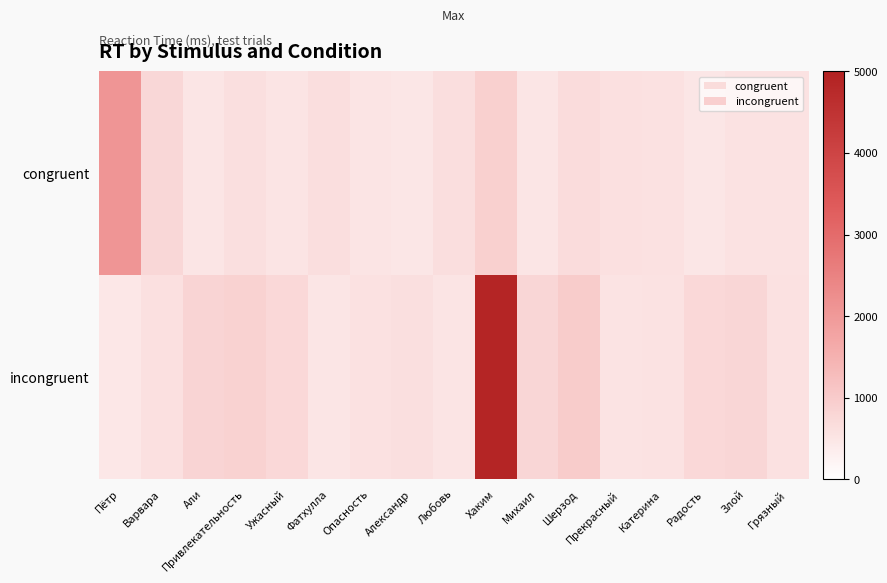

Rank the series by their maximum value, from highest to lowest.

incongruent, congruent